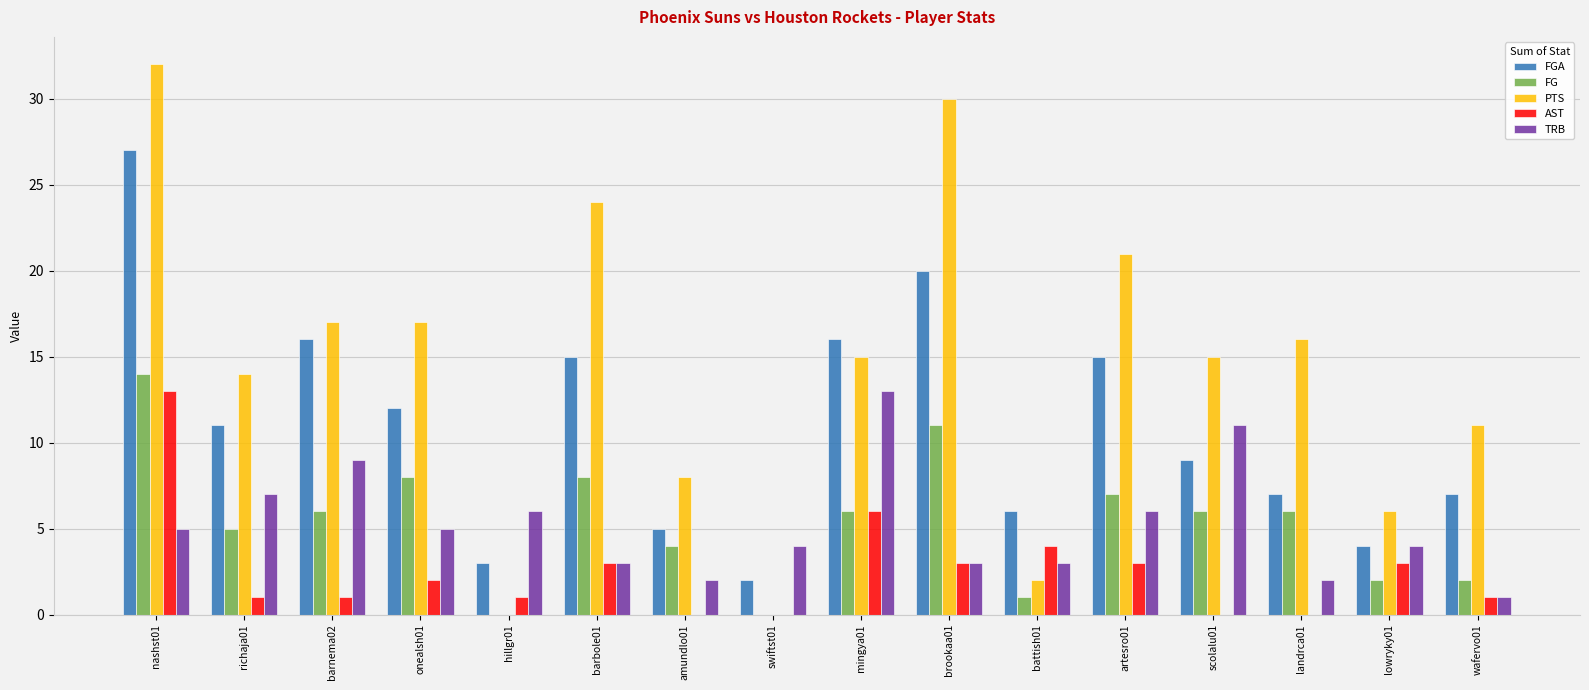

Which category has the highest value in the AST series?

nashst01